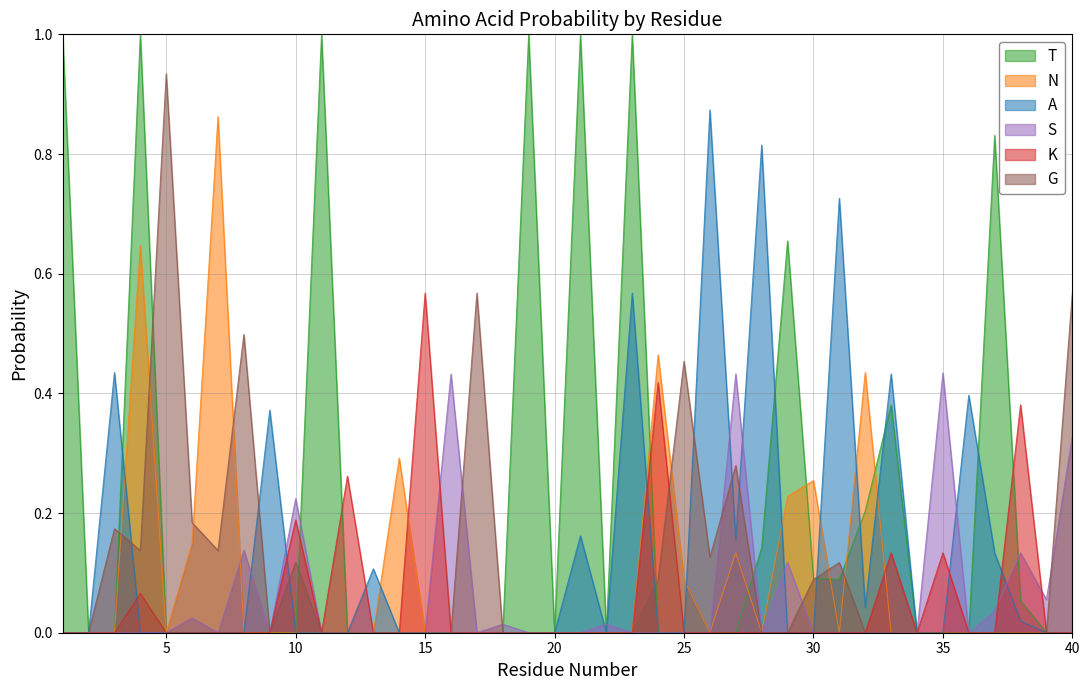

Is it true that K equals 0.1 at 24?

False